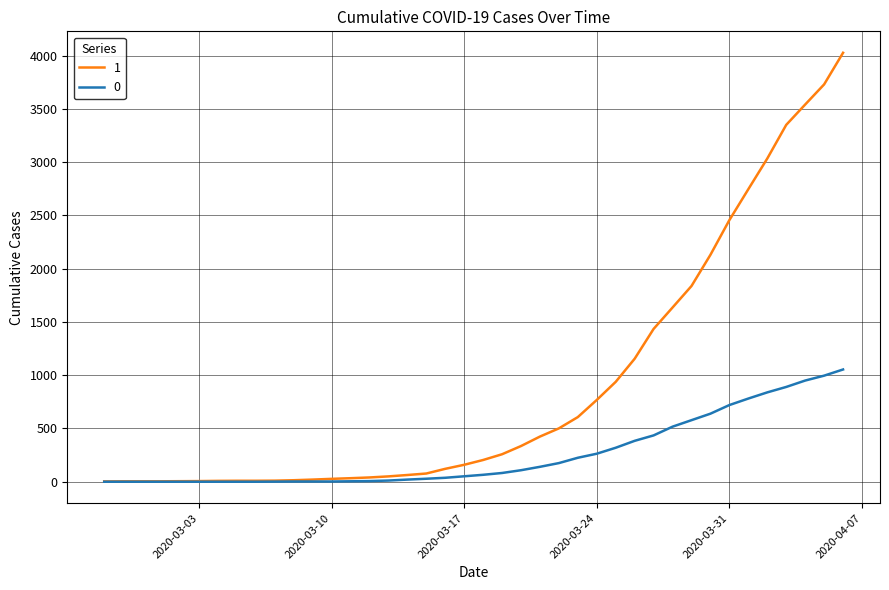

What is the maximum value shown in the chart?

4028